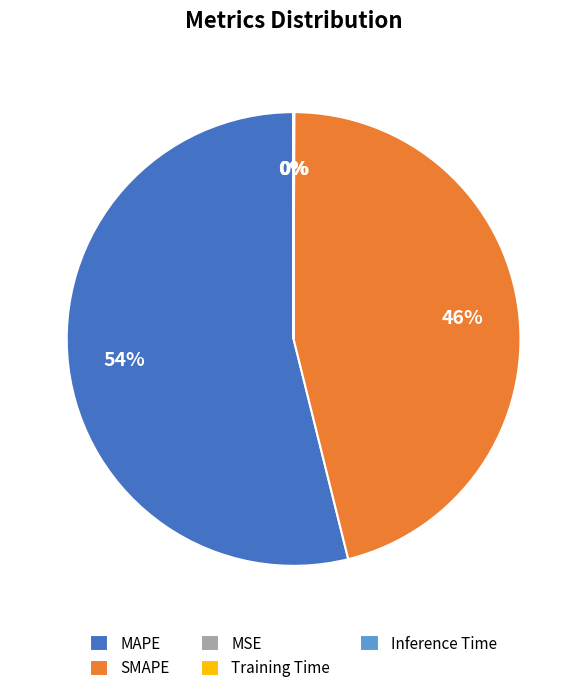

Between MAPE and SMAPE, which is larger?

MAPE